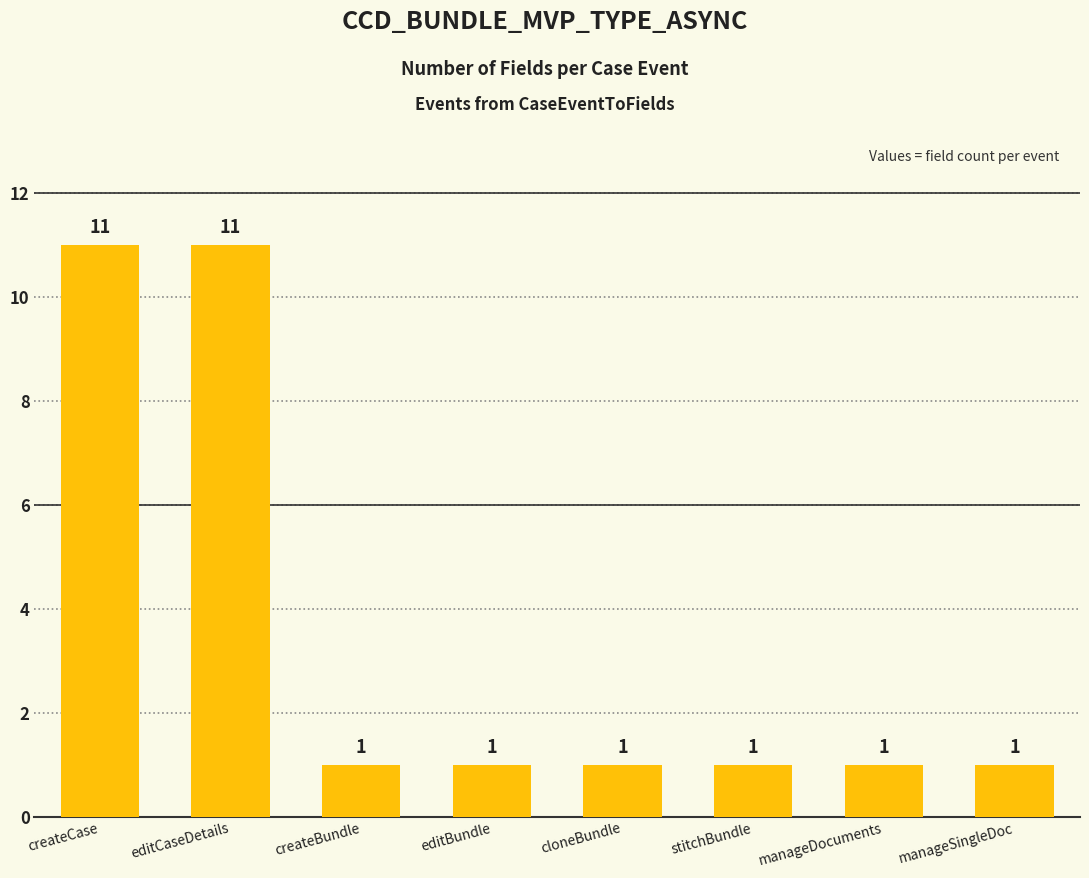

Reading right to left, extract all data points from this chart.

manageSingleDoc=1	manageDocuments=1	stitchBundle=1	cloneBundle=1	editBundle=1	createBundle=1	editCaseDetails=11	createCase=11